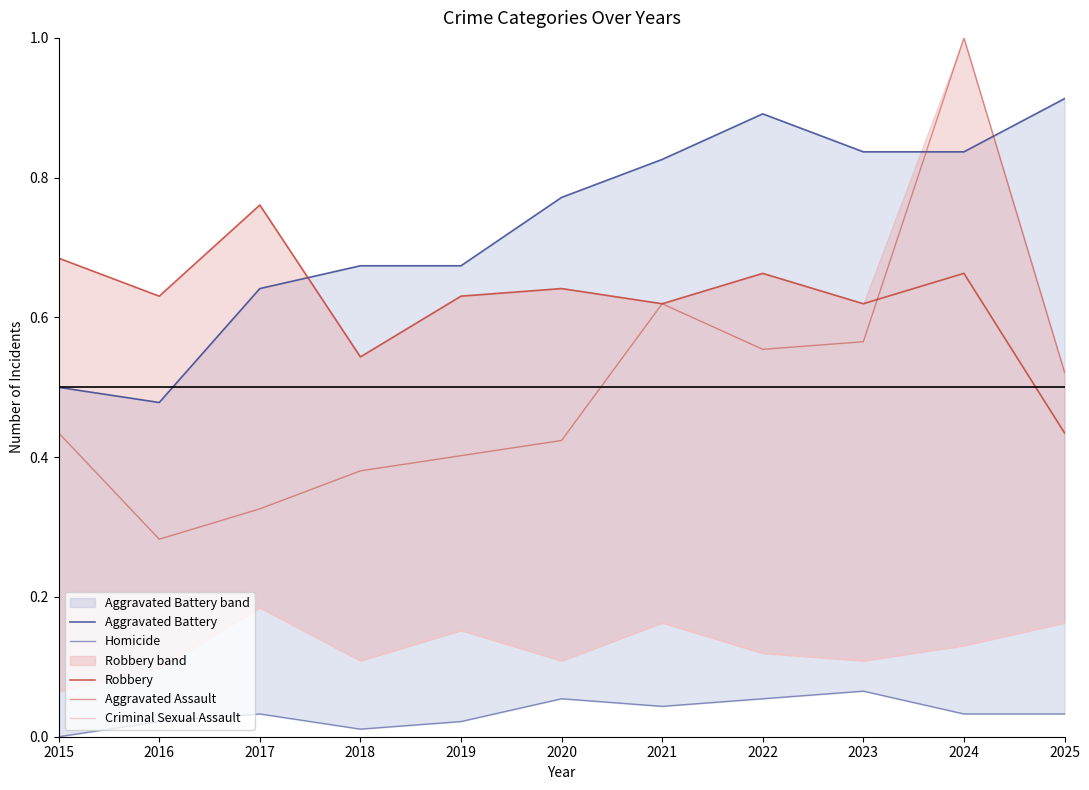

At which category is the sum across all series the highest?

2024